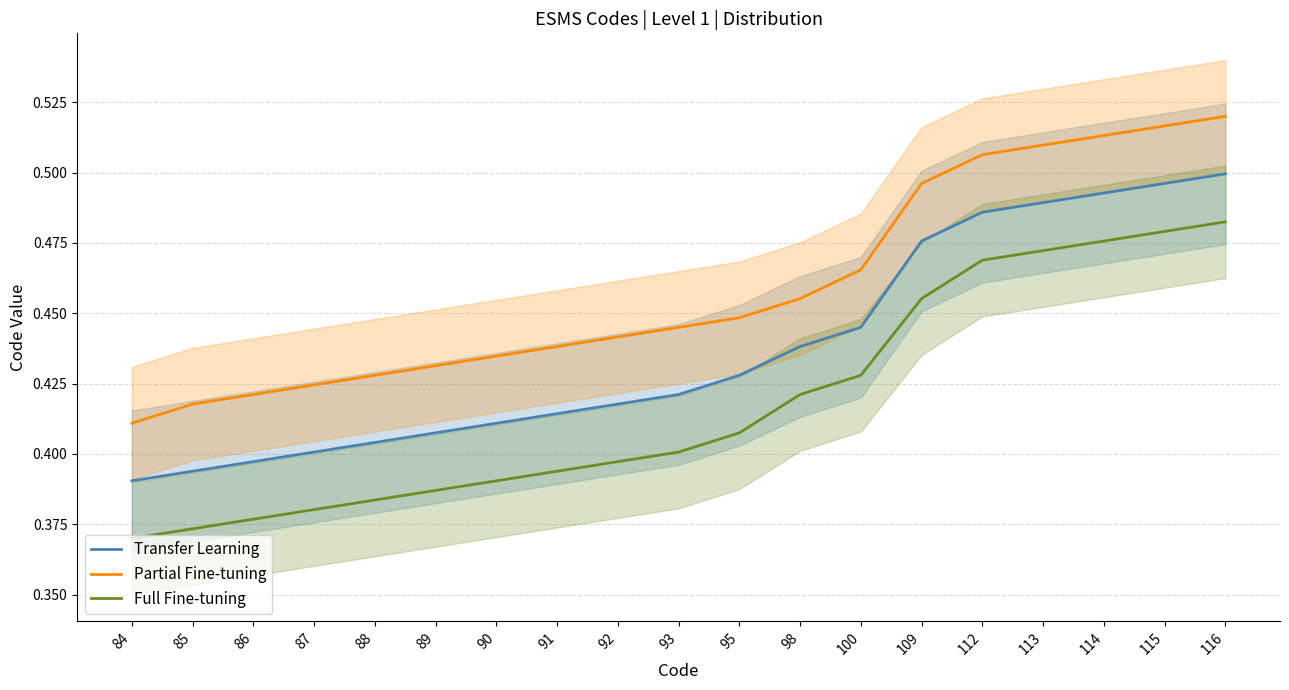

Which label corresponds to the largest value in the chart?

116